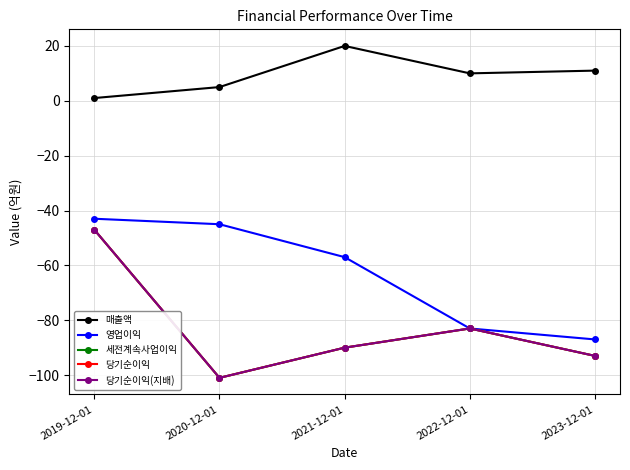

Is this an area chart (filled region under the line)?

No